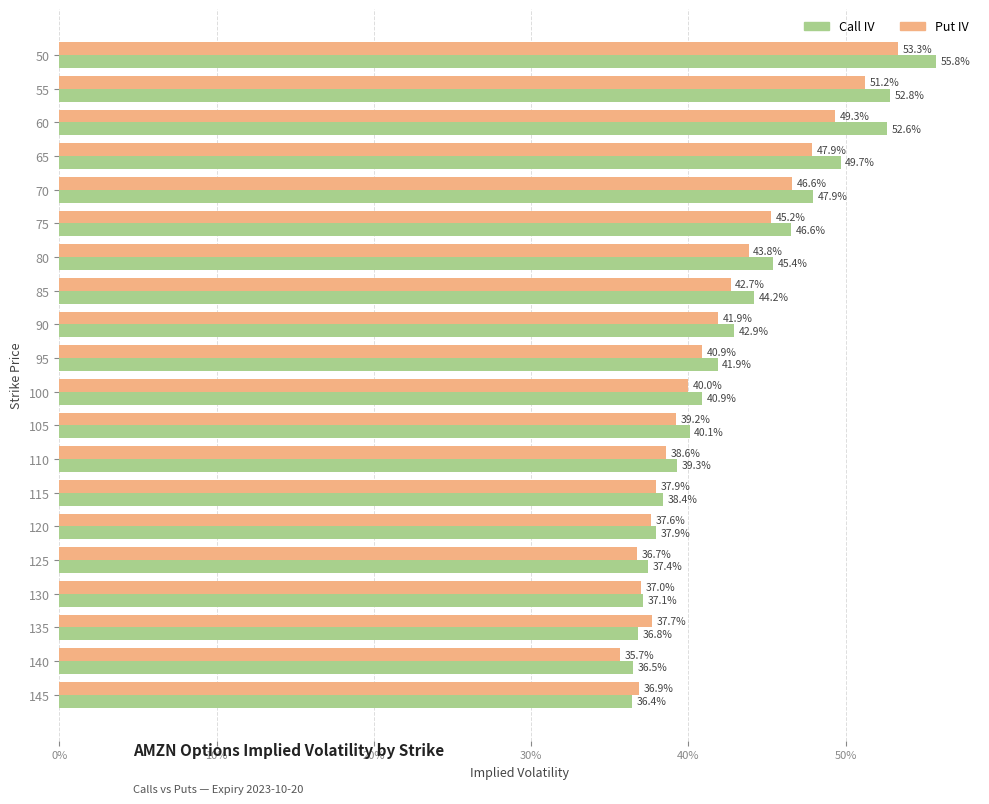

What are all the series names shown in the legend?

Call IV, Put IV